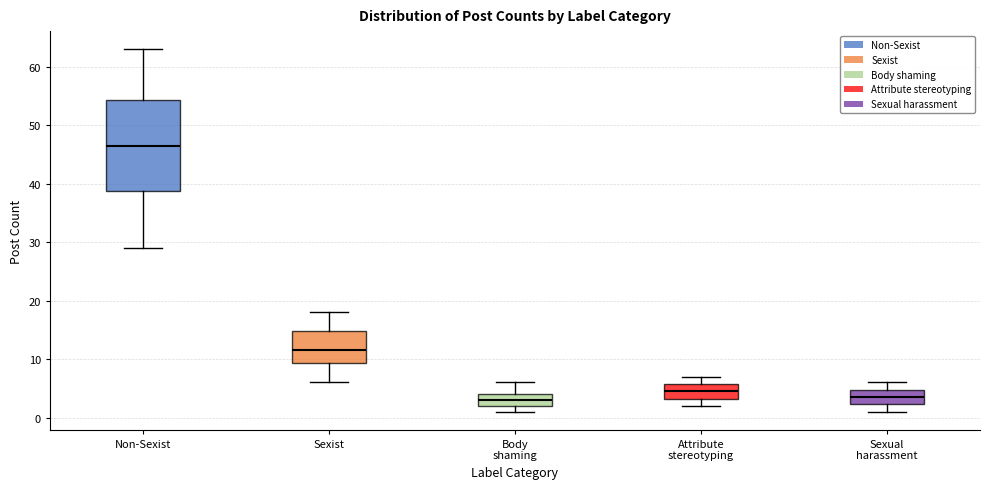

Reading left to right, read every box against the y-axis: the position of its median line, the range the box covers, and the ends of its whiskers. The values are not printed on the chart, so give them approximately, as read against the axis.

Non-Sexist: median 47, box 39 to 54, whiskers 29 to 63
Sexist: median 12, box 9 to 15, whiskers 6 to 18
Body shaming: median 3, box 2 to 4, whiskers 1 to 6
Attribute stereotyping: median 5, box 3 to 6, whiskers 2 to 7
Sexual harassment: median 4, box 2 to 5, whiskers 1 to 6